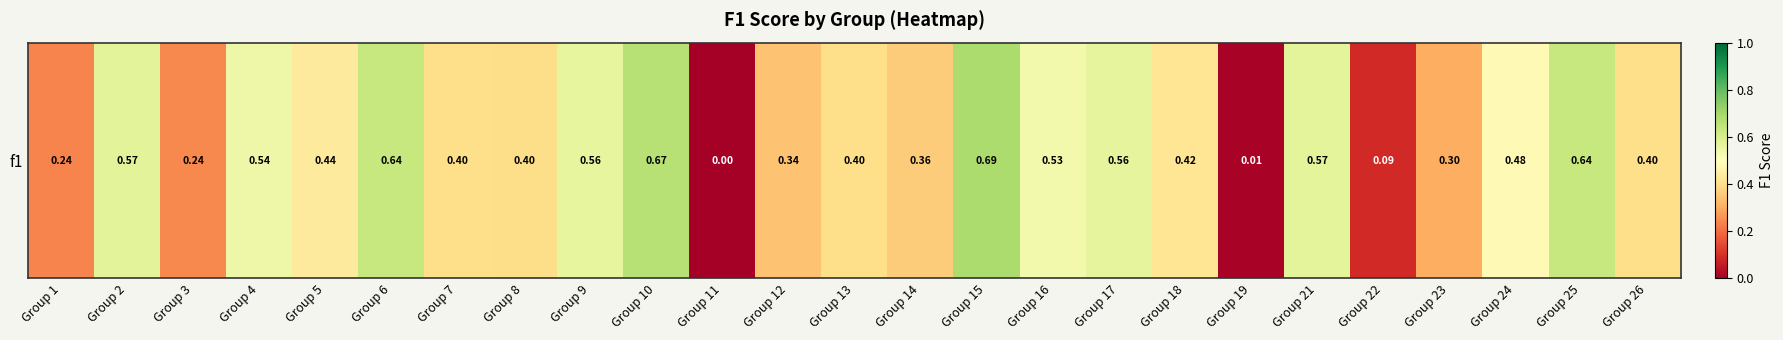

What is the difference between the second highest and second lowest values?

0.7